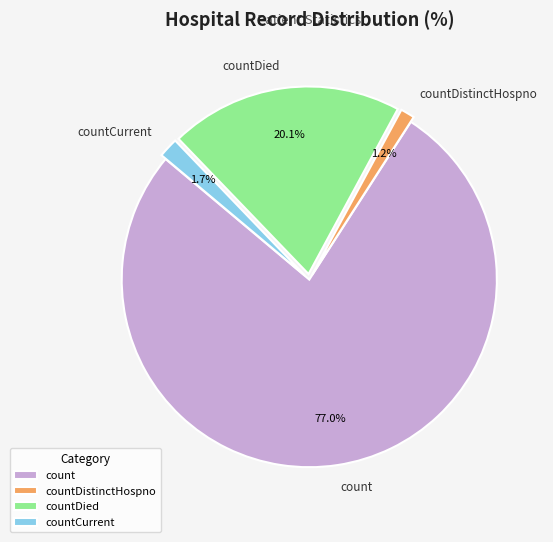

What is the majority slice?

count